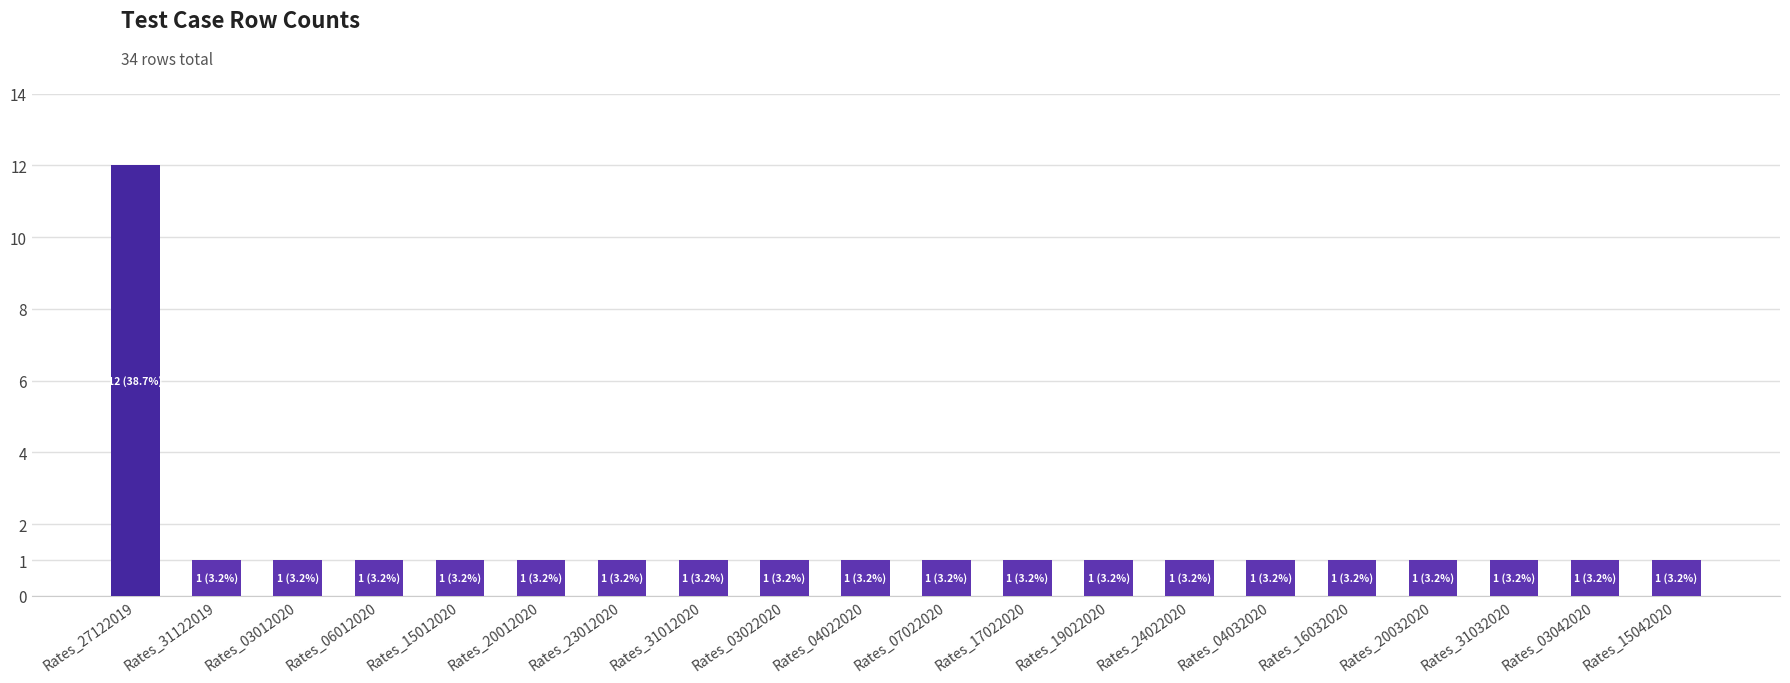

The chart shows a value of 1 at Rates_23012020. True or false?

True